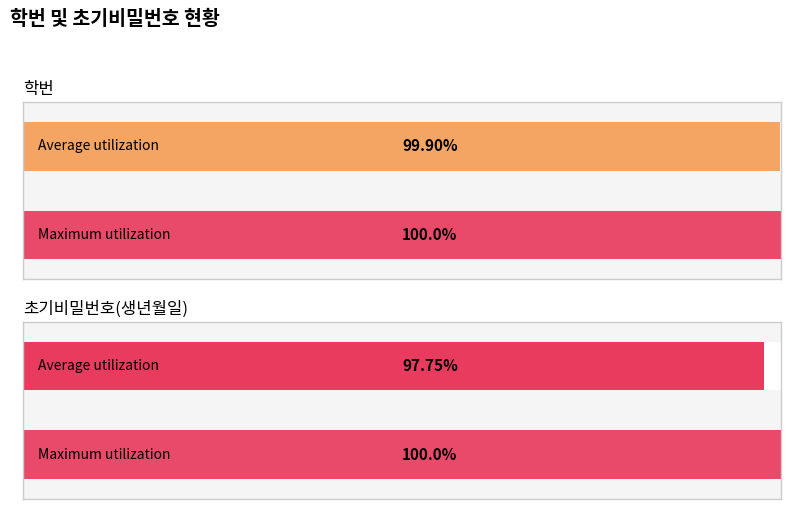

List the series in order of their peak value, lowest first.

초기비밀번호(생년월일), 학번